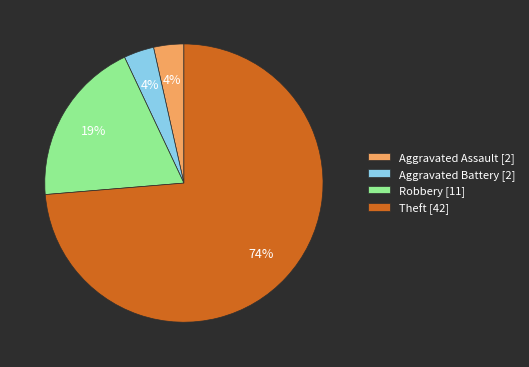

To the nearest percent, what portion does Aggravated Assault represent?

4%